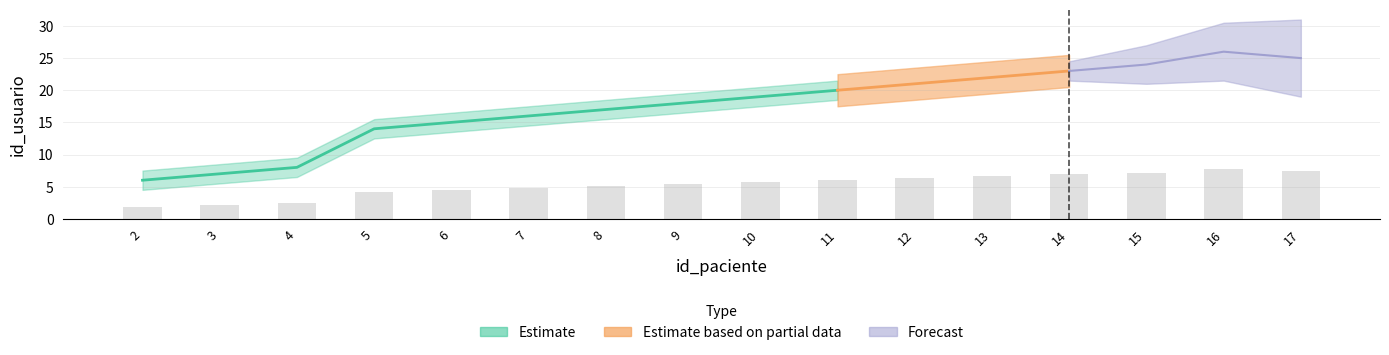

Which label corresponds to the largest value in the chart?

16